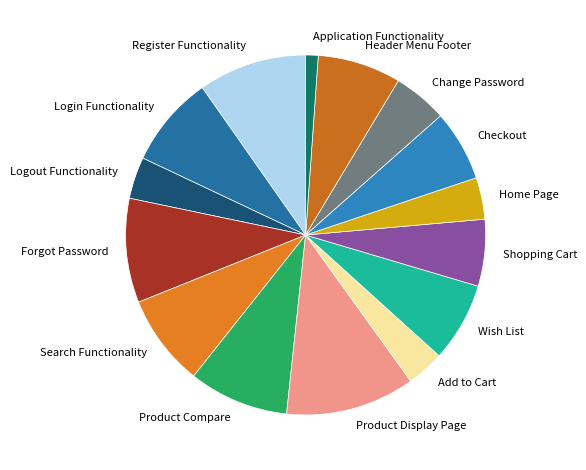

True or false: Wish List accounts for 7% of the total.

True